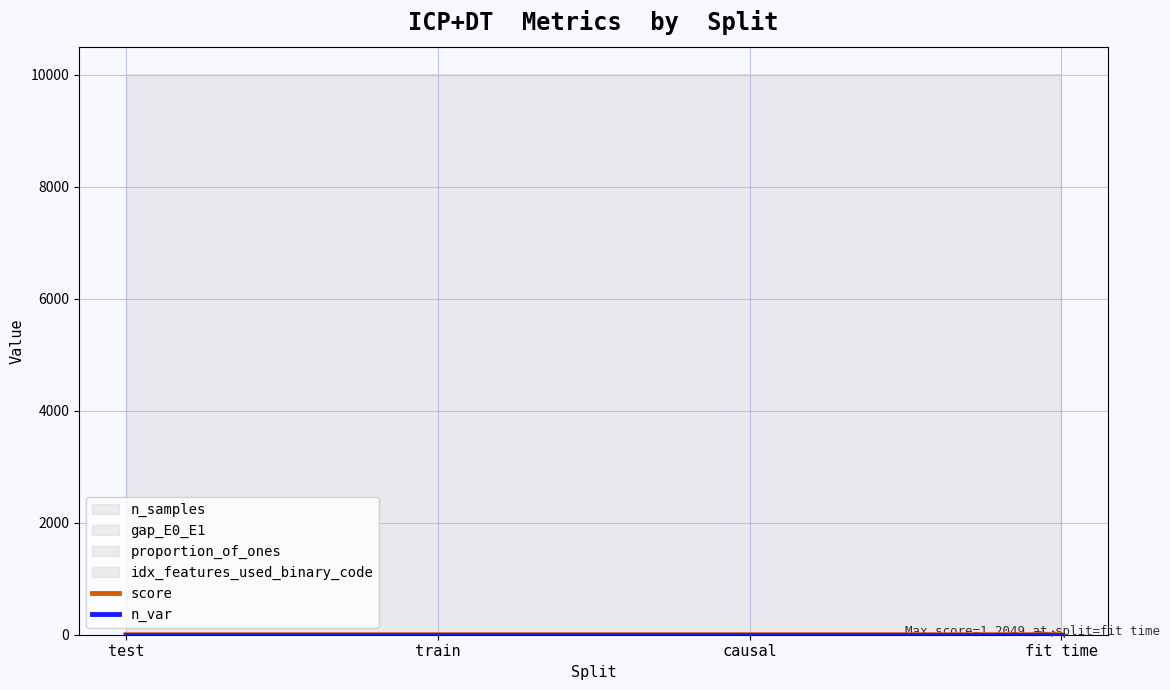

The n_var series shows 0.8 at causal. True or false?

False